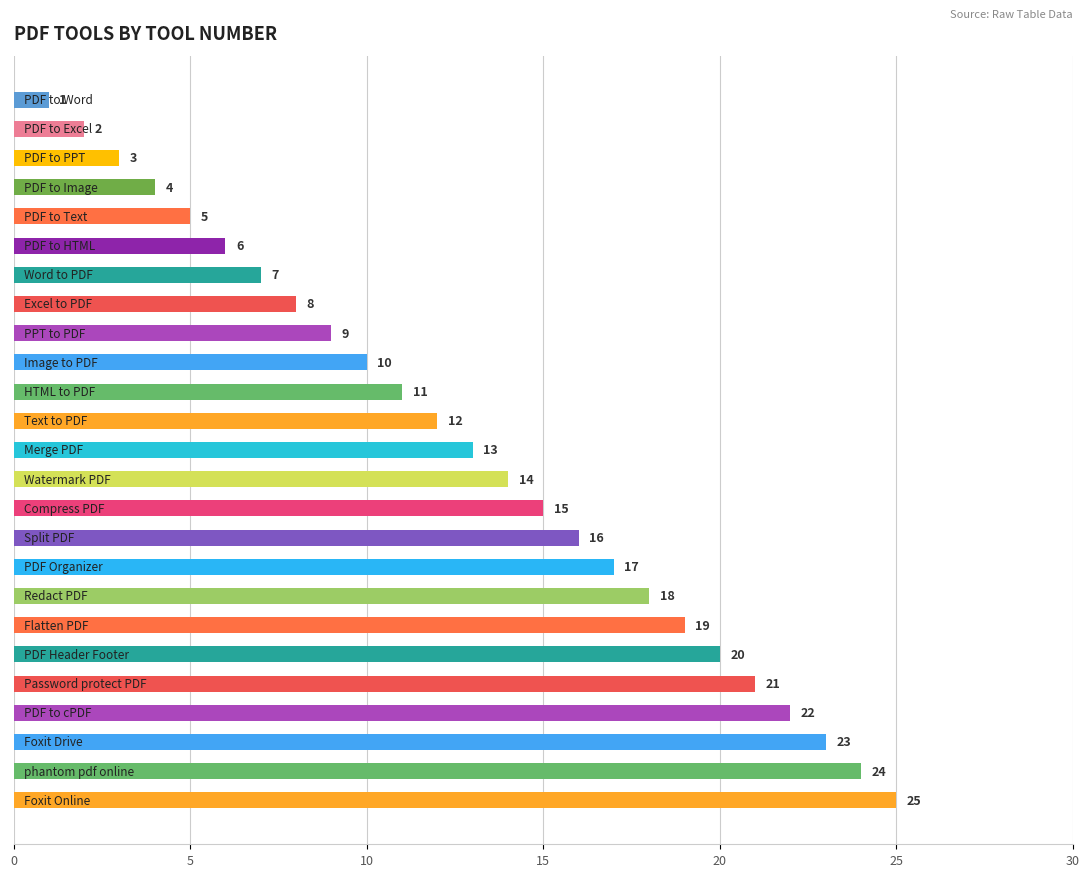

What is the value of the 14th bar from the top?

14